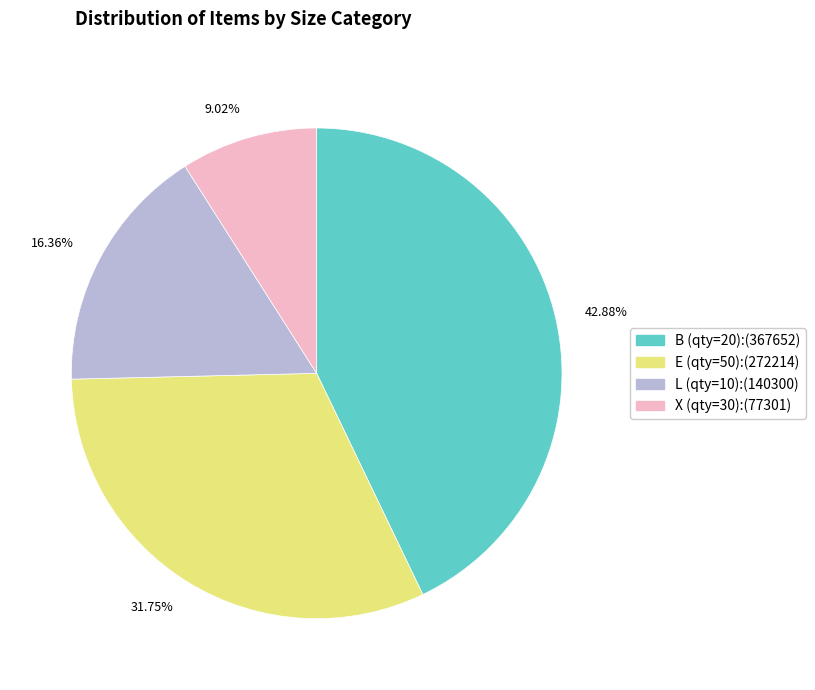

What is the ratio of the value at 42.88% to the value at 16.36%?

2.6